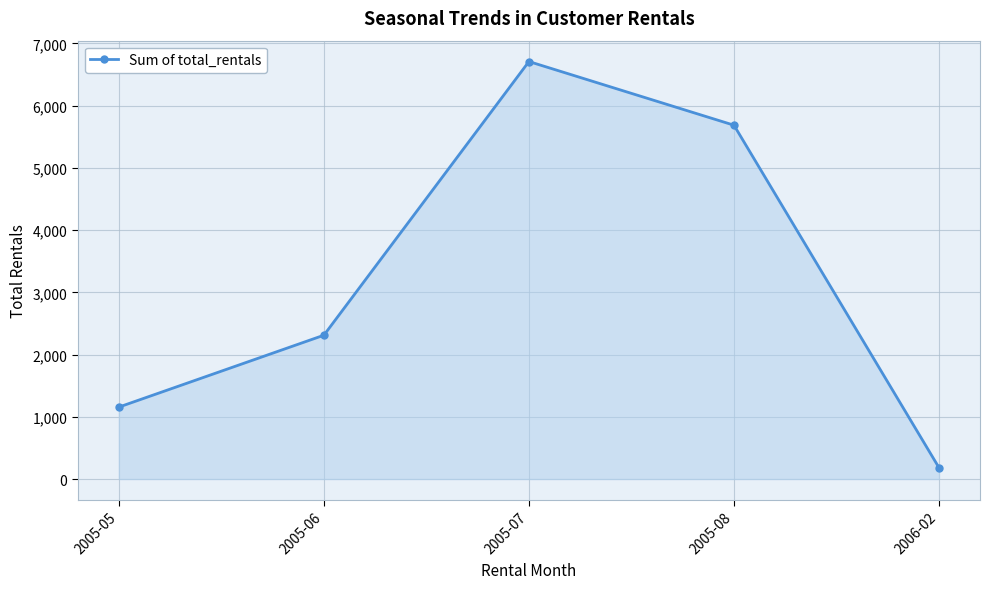

What is the greatest value displayed?

6709